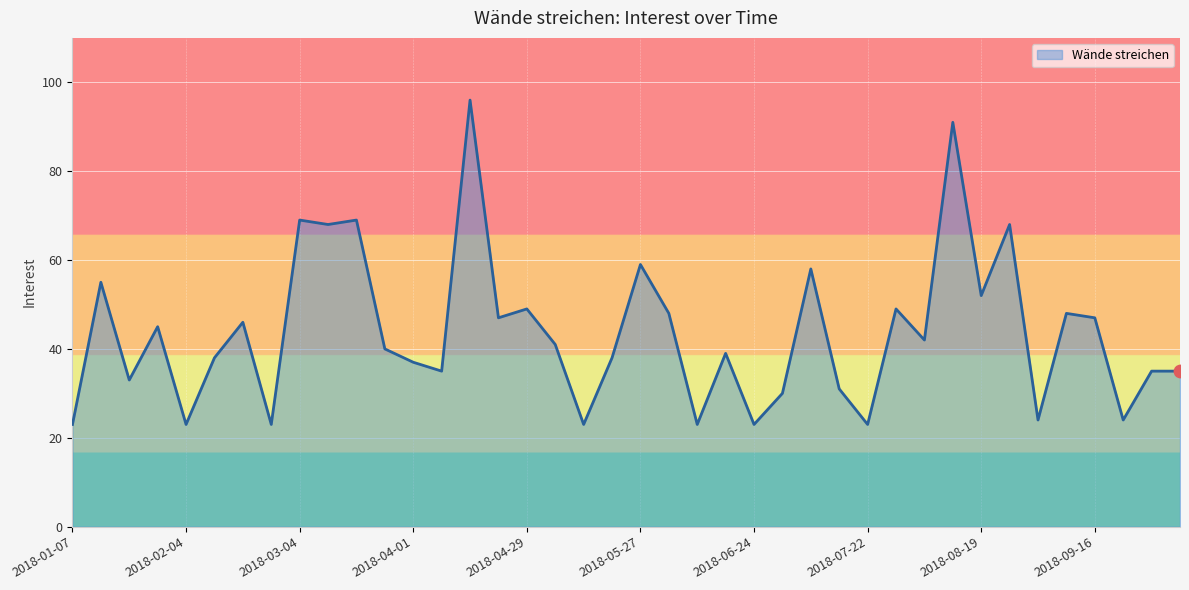

What is the difference between the maximum and minimum values?

73